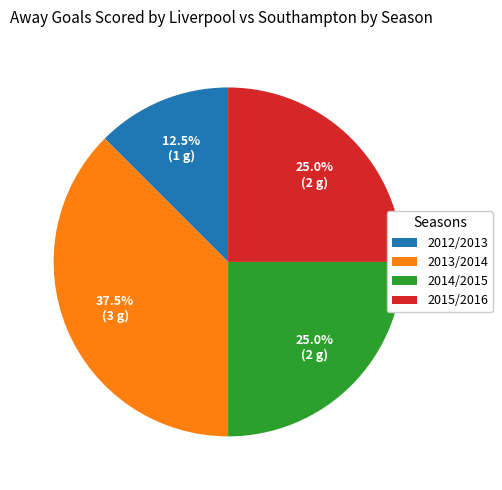

To the nearest percent, what is the difference between the largest and smallest slice percentages?

25%